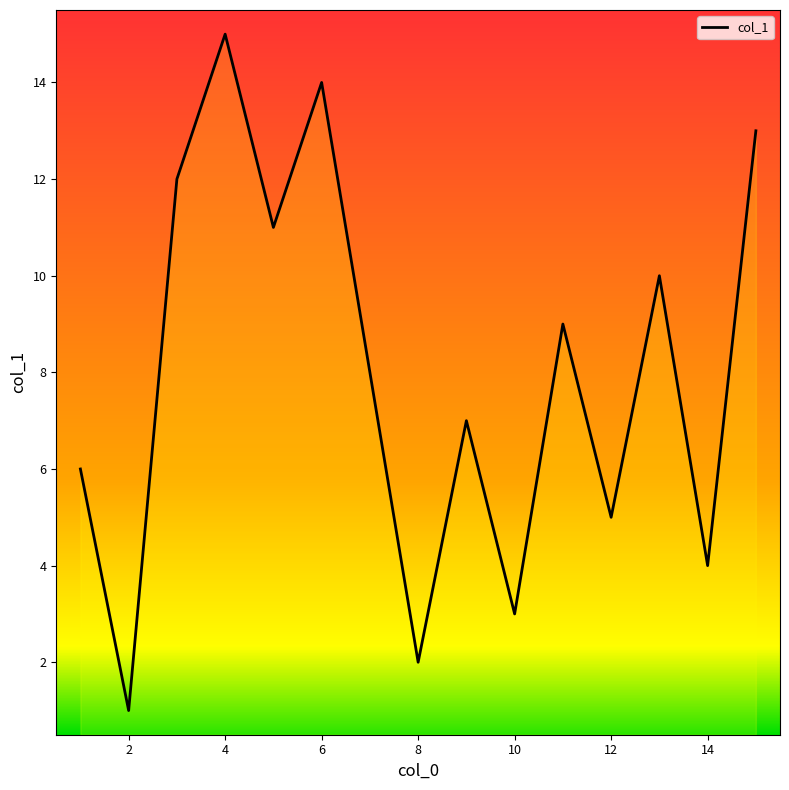

How many distinct data groups are displayed?

1